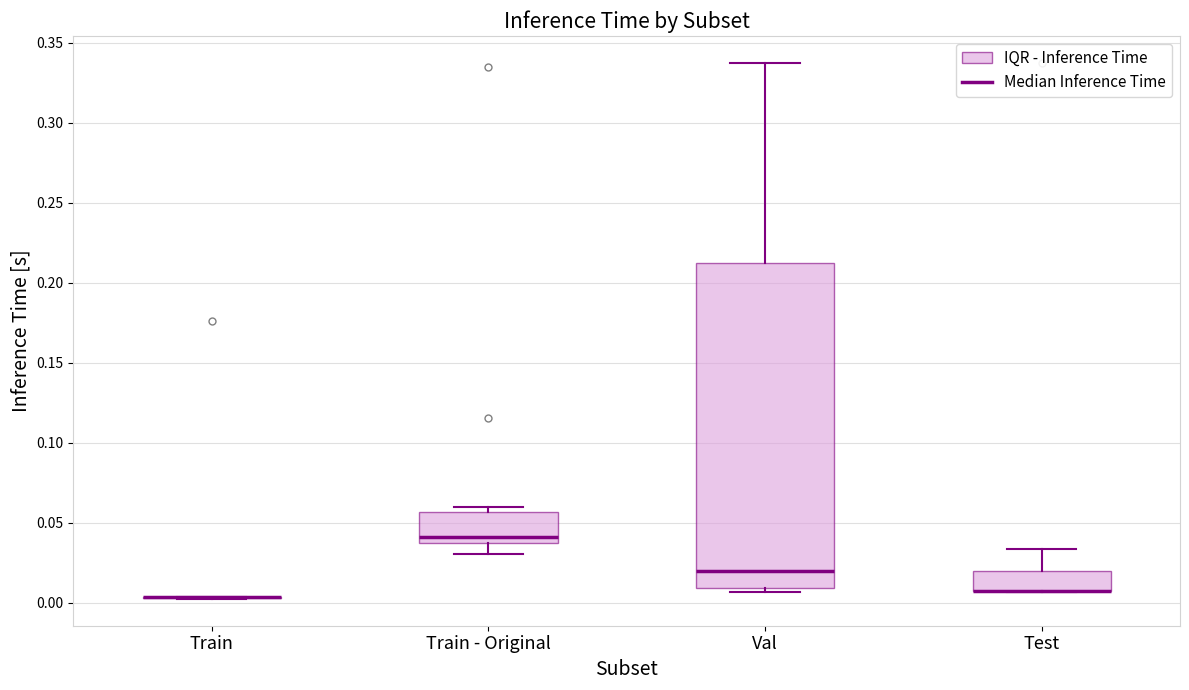

Where is the upper edge of the box for Val on the y-axis? The values are not printed on the chart, so give them approximately, as read against the axis.

0.215